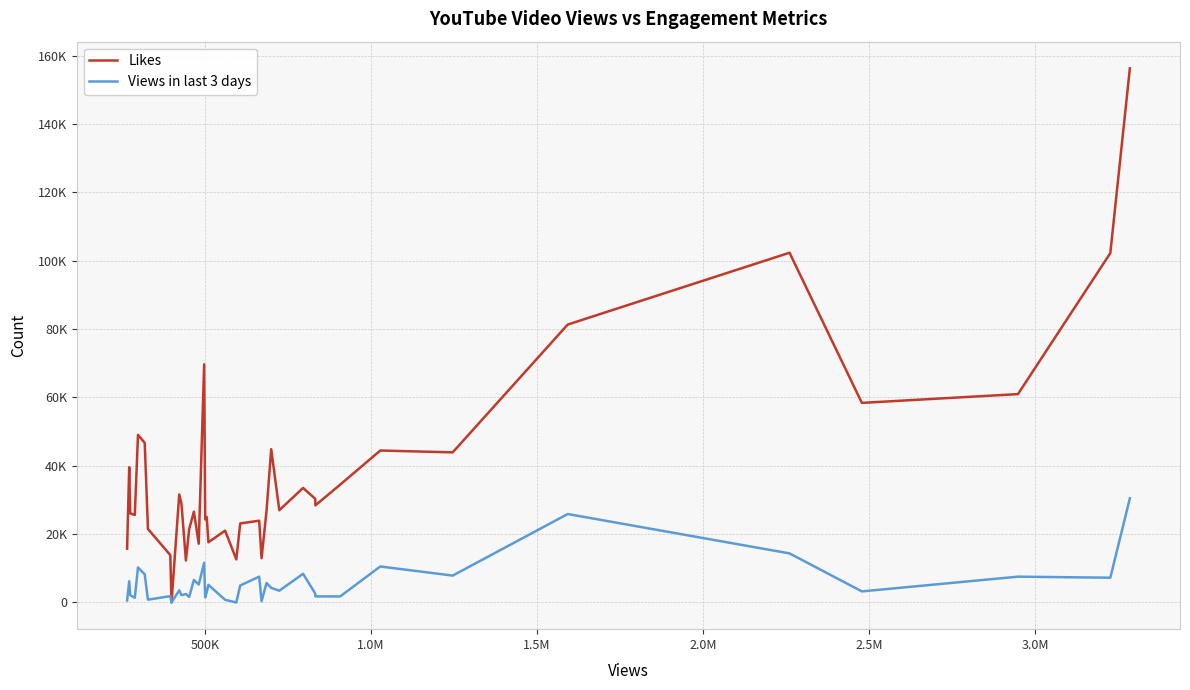

Is this an area chart (filled region under the line)?

No